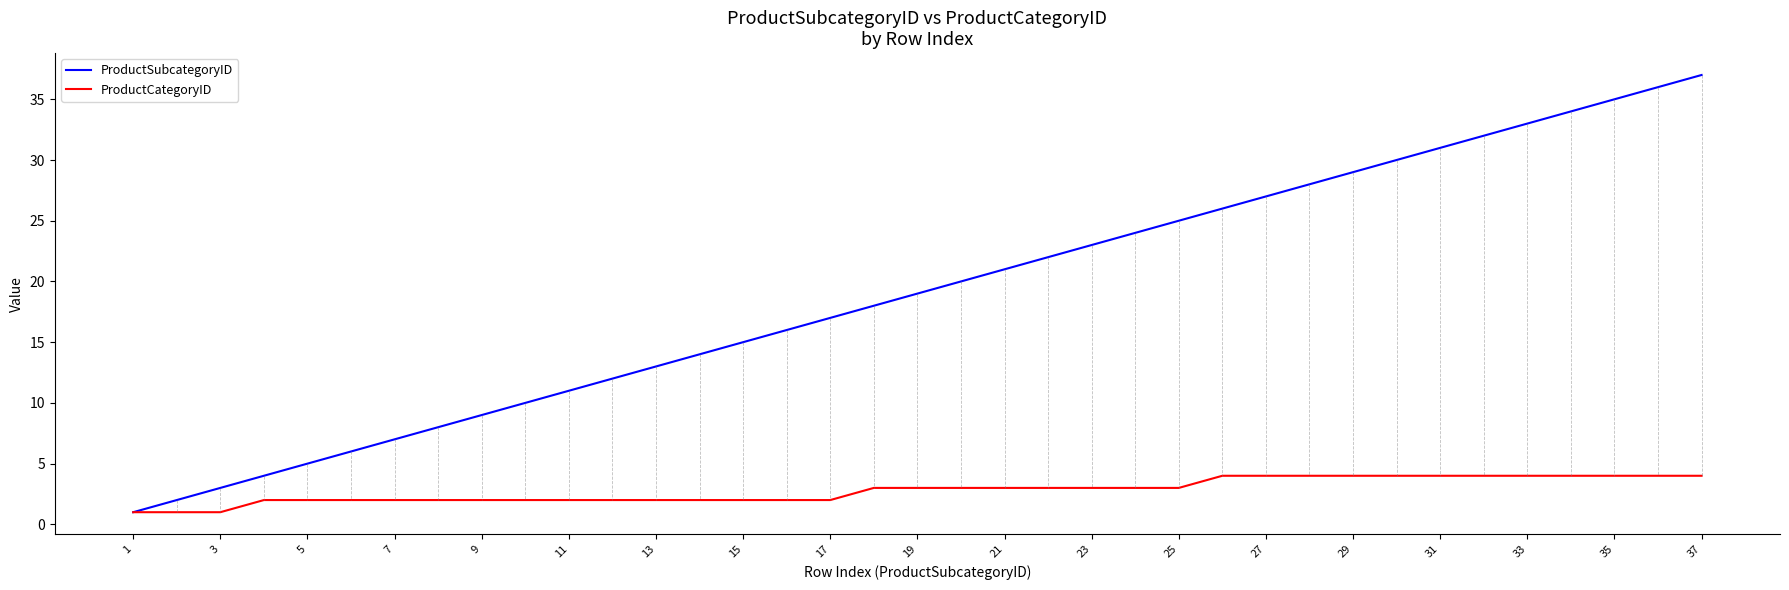

Which series has the largest total across all categories?

ProductSubcategoryID